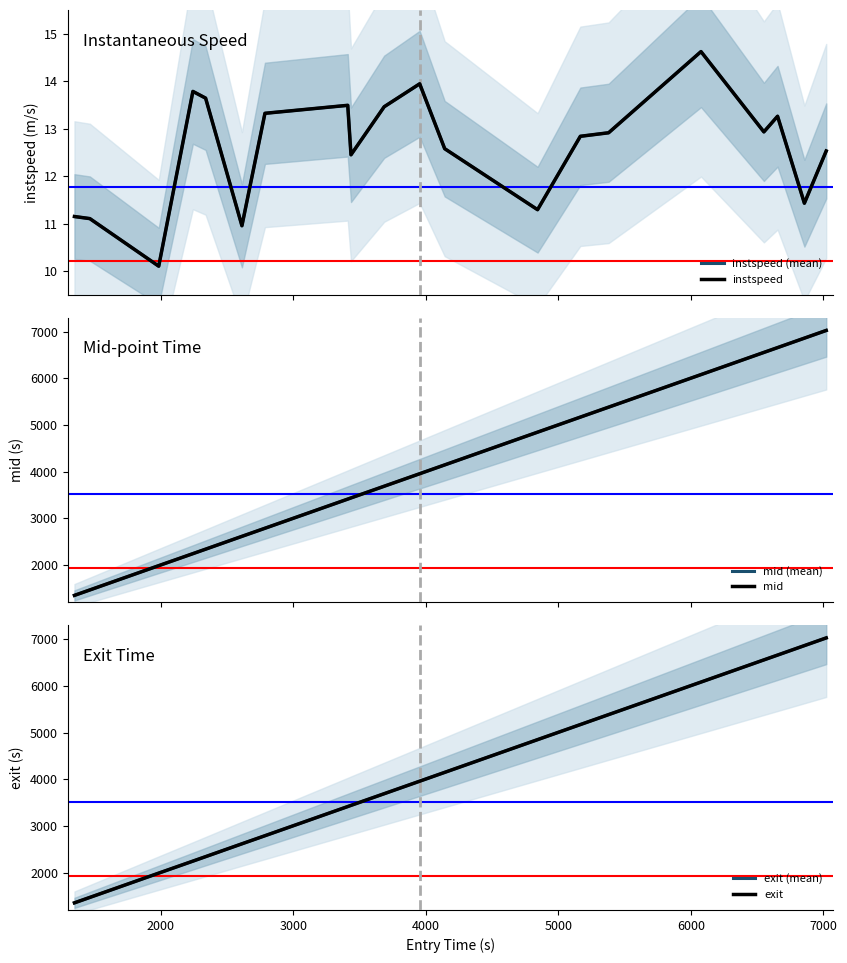

What is the sum of all instspeed (mean) values?

251.8